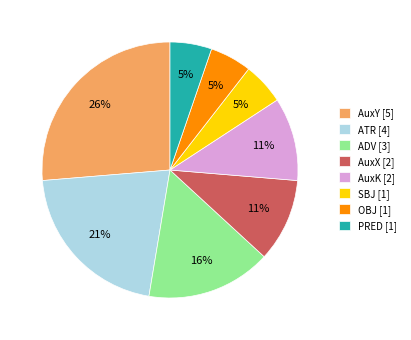

Which has a higher value, AuxK [2] or SBJ [1]?

AuxK [2]